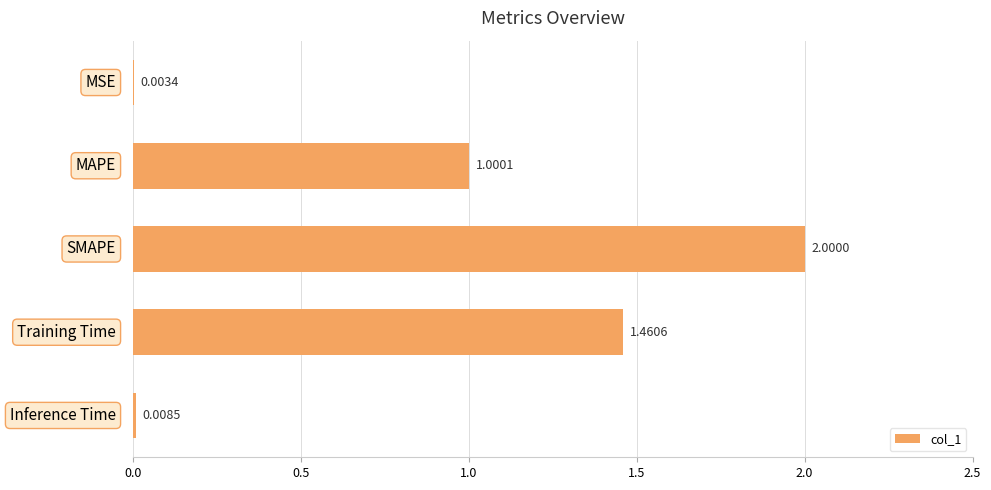

What is the sum of all values?

4.5